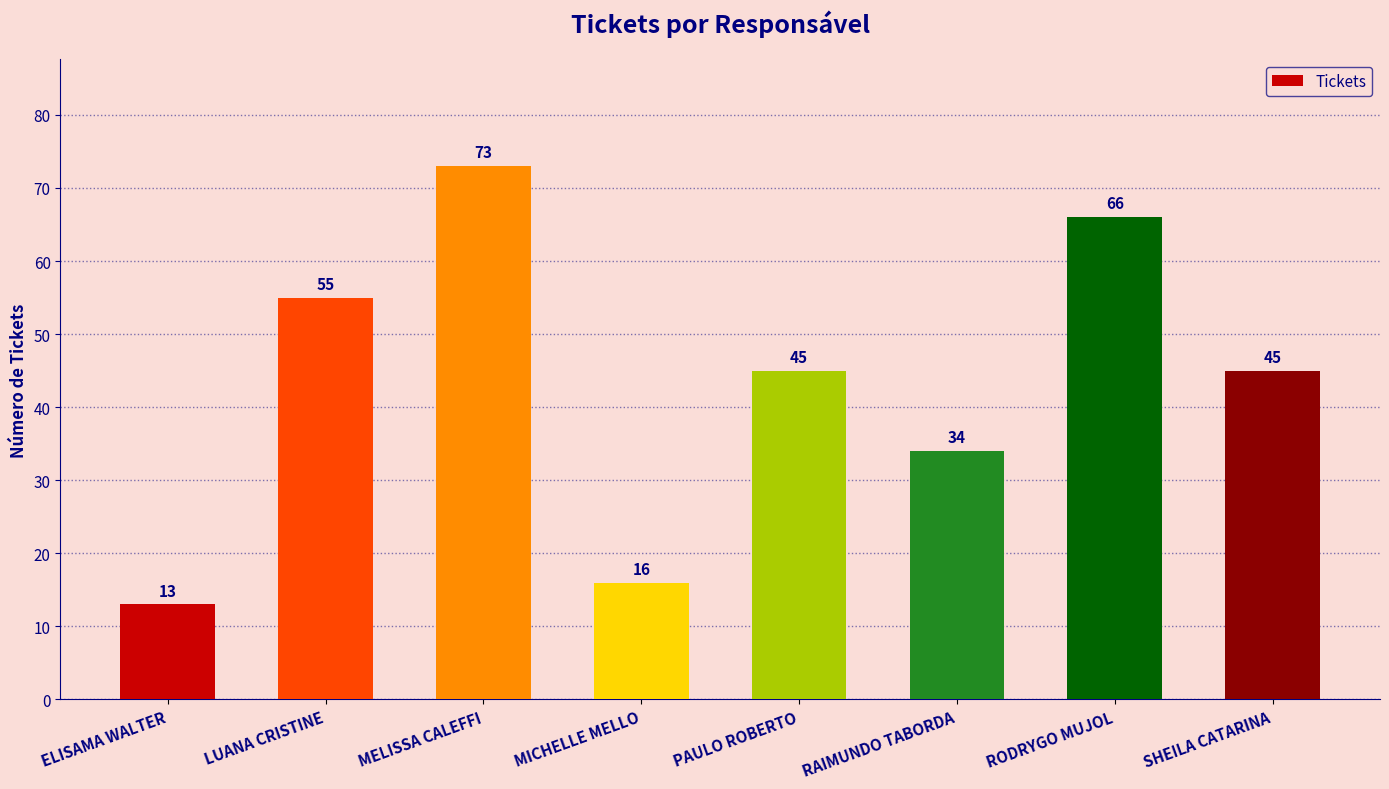

How many categories are shown in the chart?

8